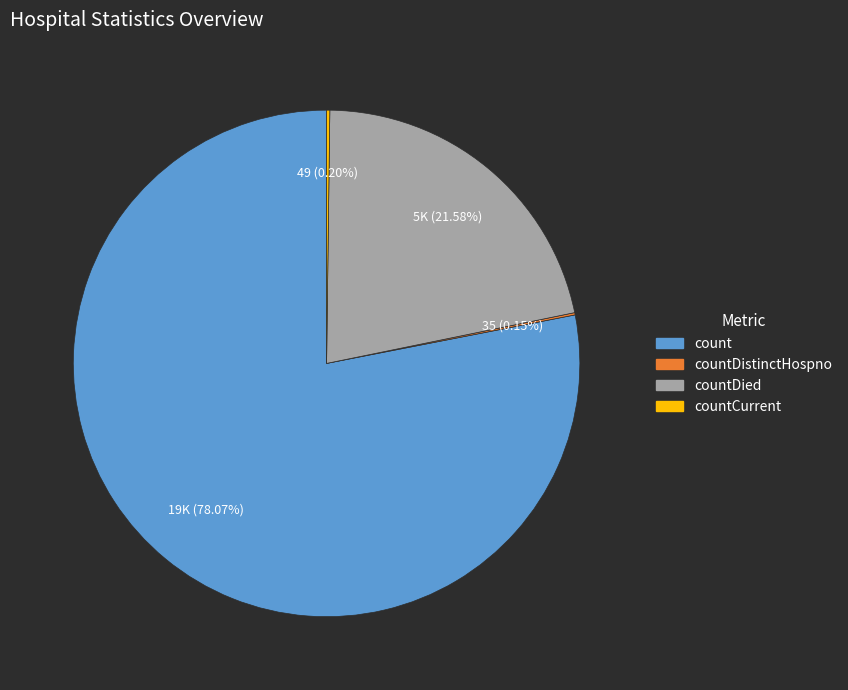

Is there any slice that represents more than half of the pie?

Yes